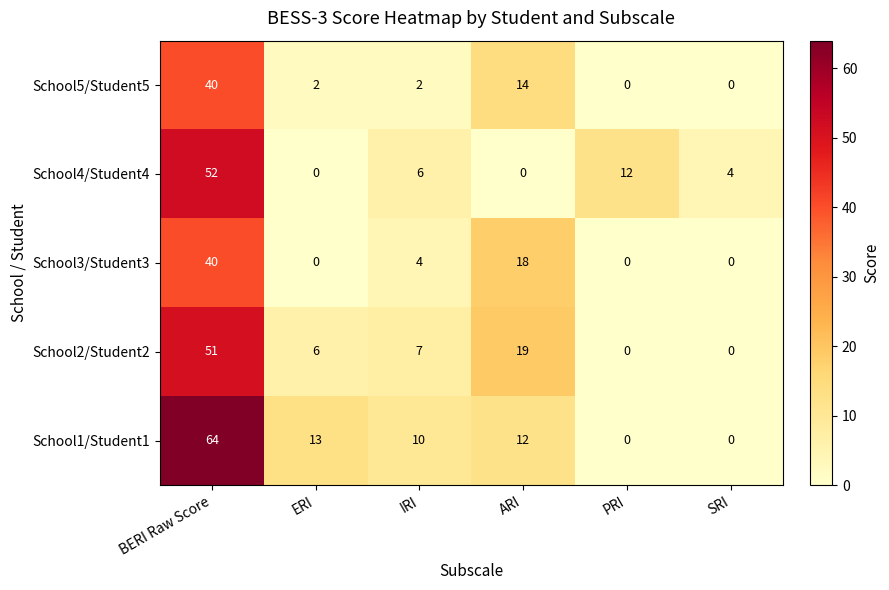

At which label is School2/Student2 closest to 25?

ARI